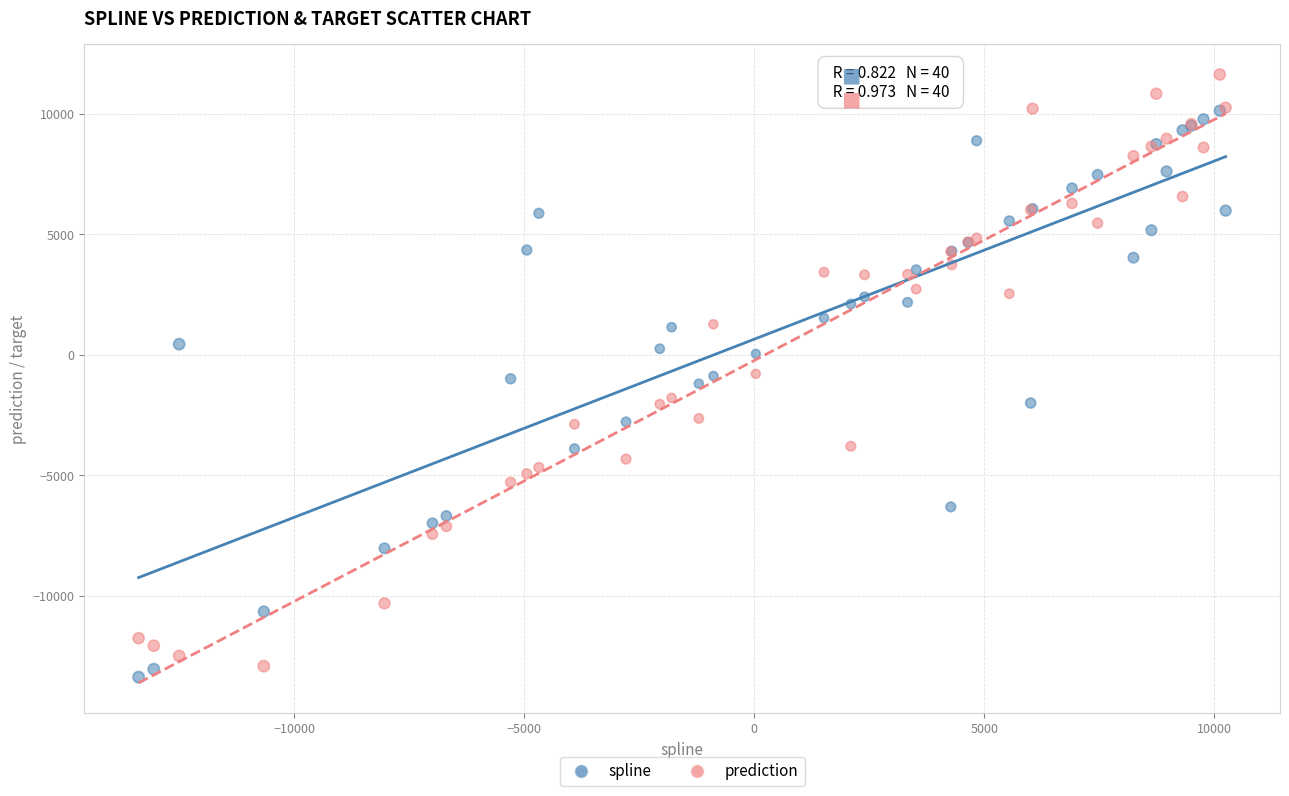

Which series has the widest spread of Y values?

prediction